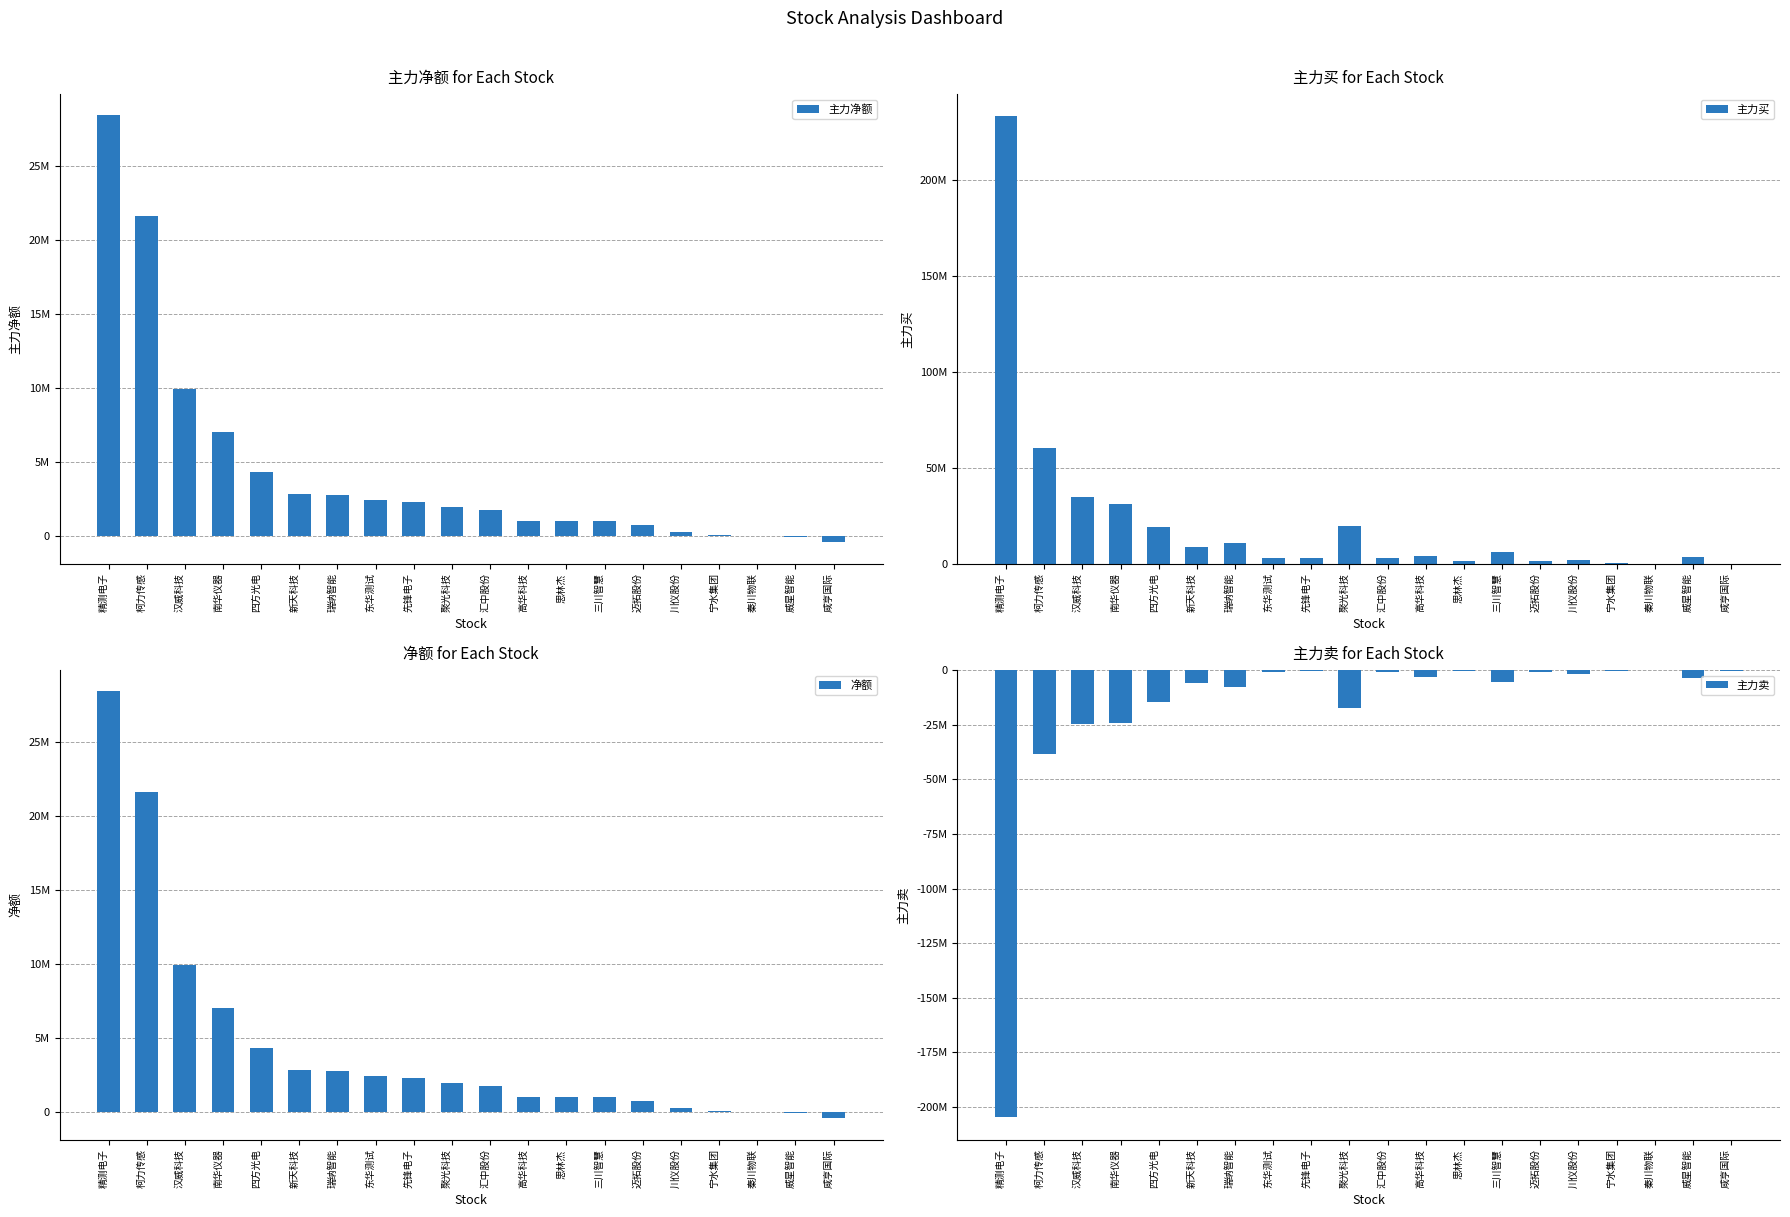

What is the sum of the 主力净额 values at 思林杰 and 三川智慧?

2064845